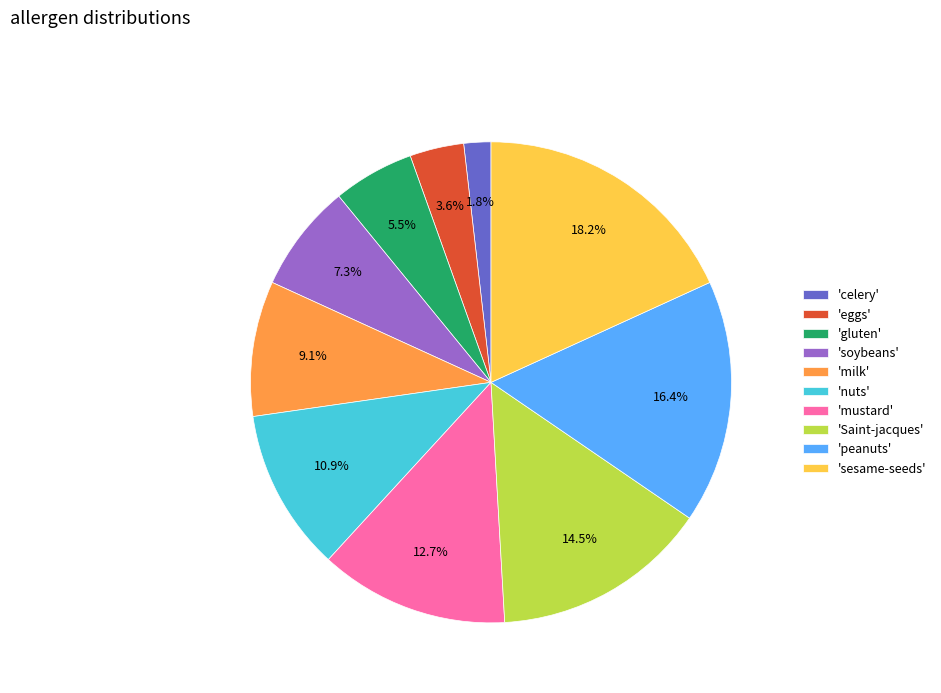

Is there any slice that represents more than half of the pie?

No